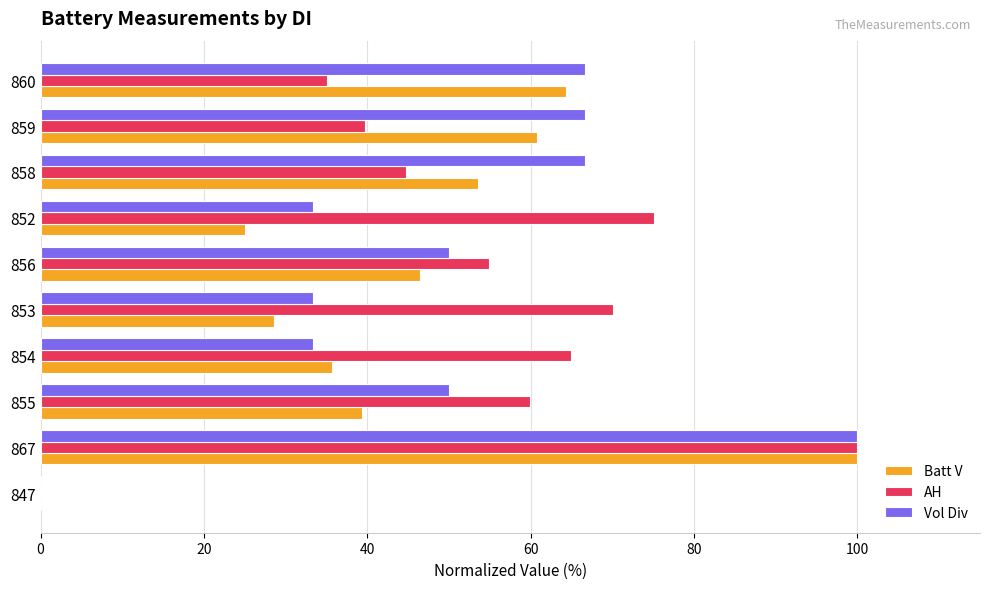

Count the number of categories in the chart.

10